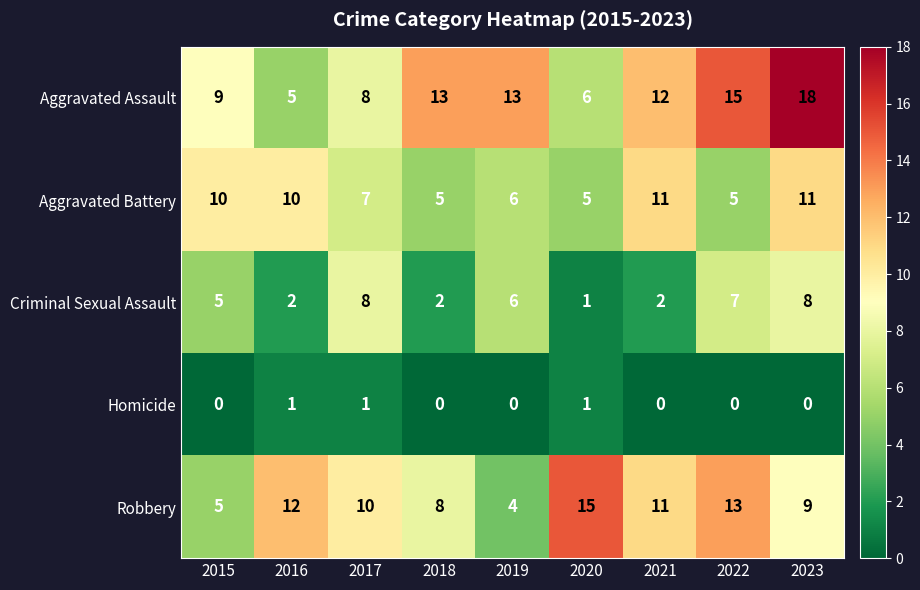

List the series in order of their peak value, lowest first.

Homicide, Criminal Sexual Assault, Aggravated Battery, Robbery, Aggravated Assault